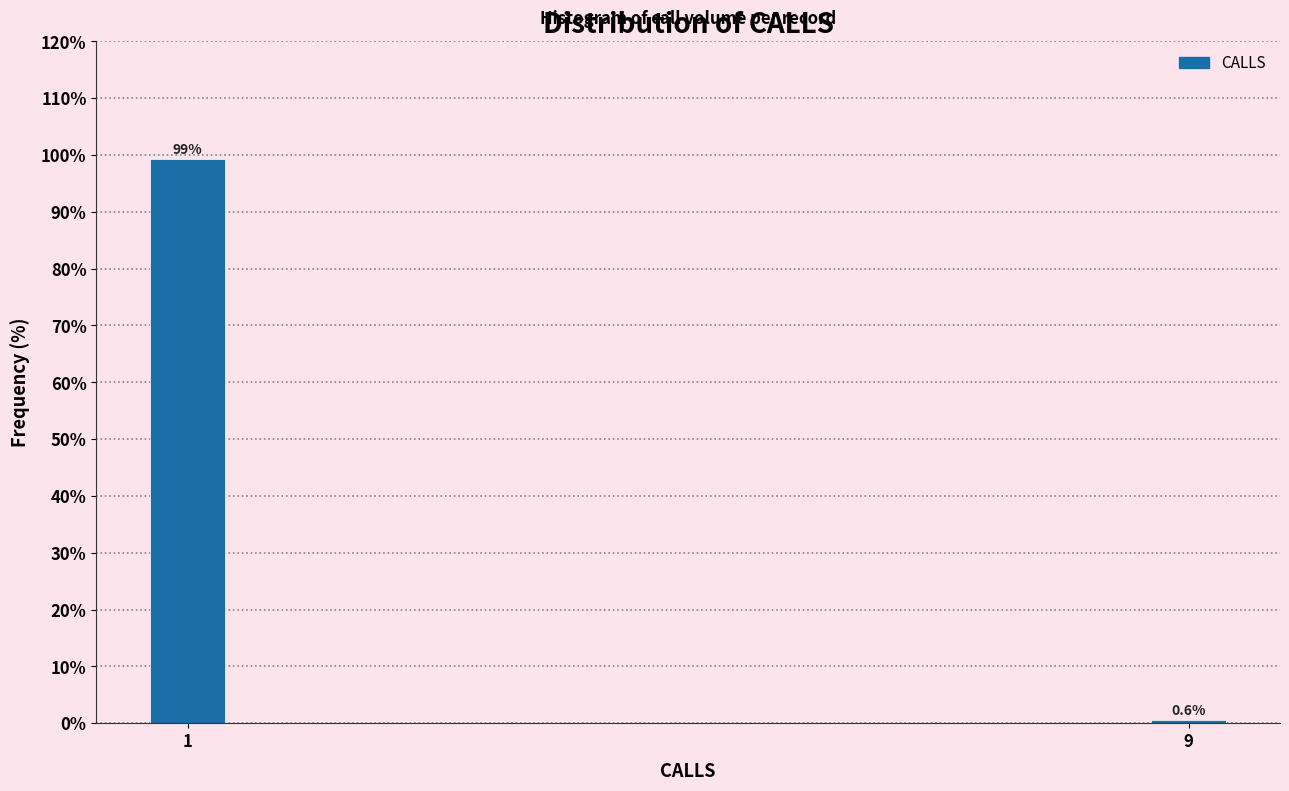

Reading left to right, list all the values displayed in this chart.

99.4	0.6